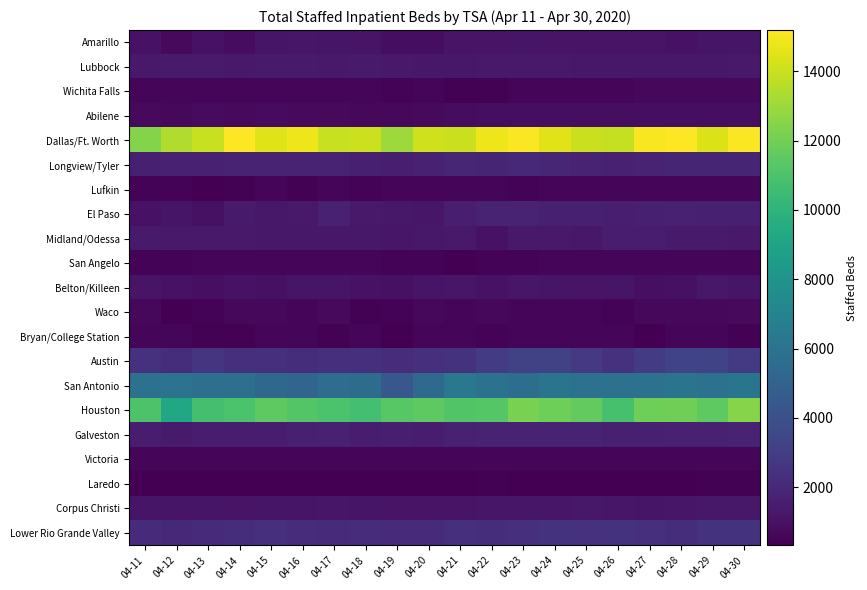

What is the smallest value displayed?

323